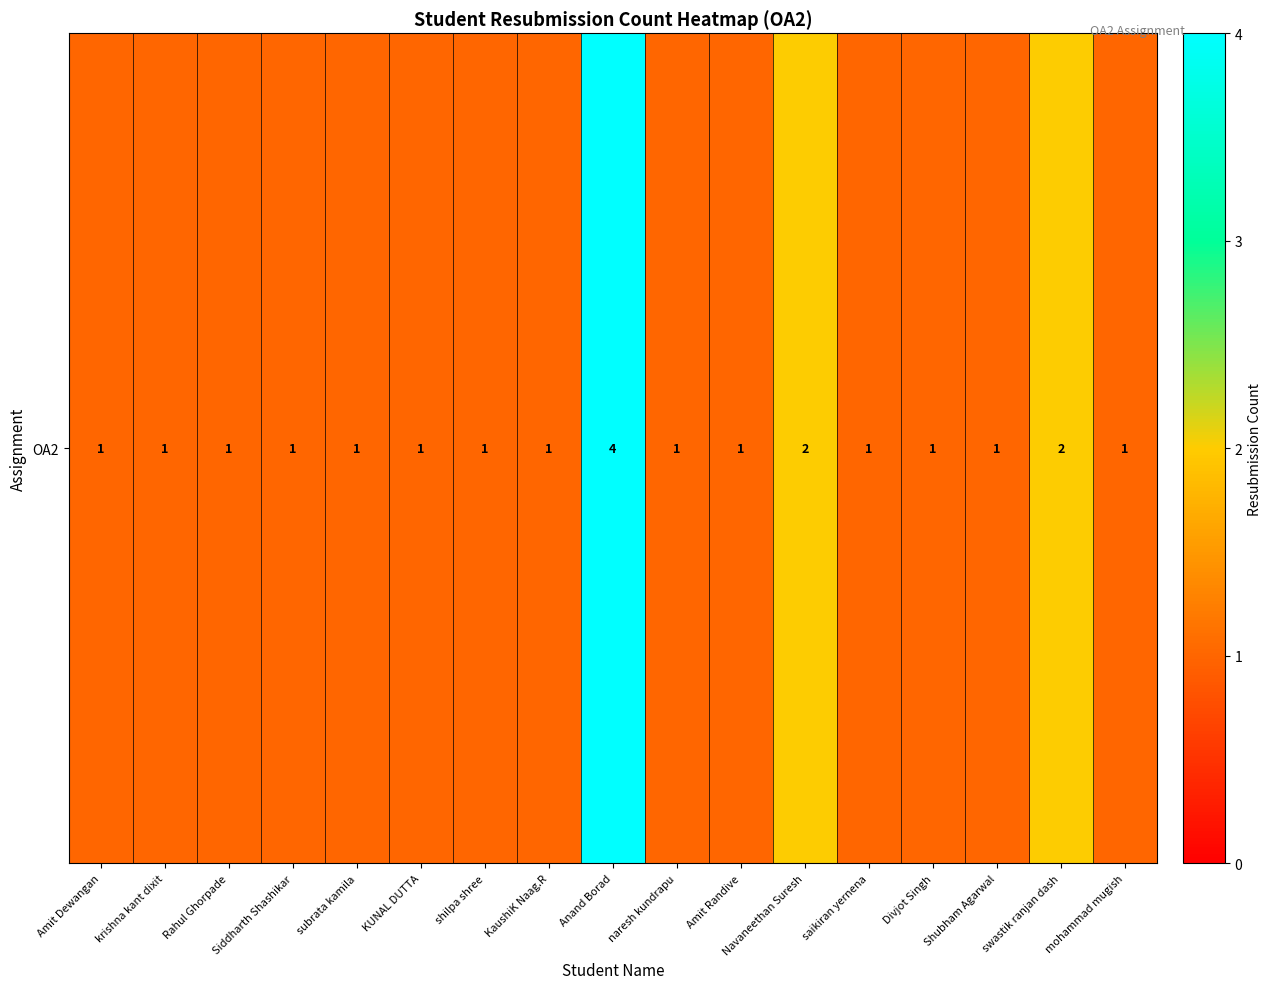

Which category has the lowest value across all series?

Amit Dewangan